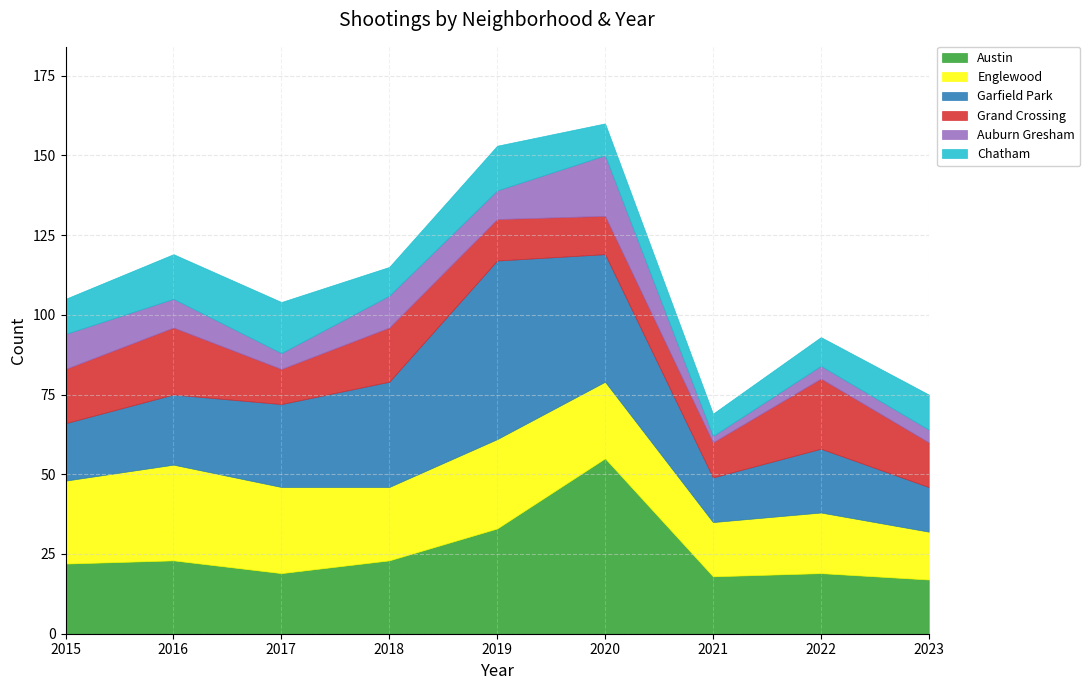

Where does the Austin series first go above 22?

2016